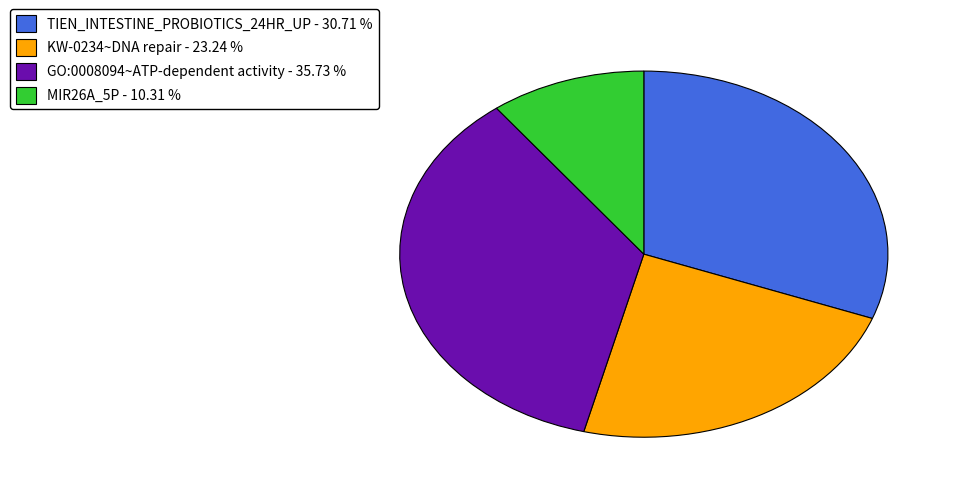

Approximately how many times larger is the value at GO:0008094~ATP-dependent activity - 35.73 % compared to TIEN_INTESTINE_PROBIOTICS_24HR_UP - 30.71 %?

1.2